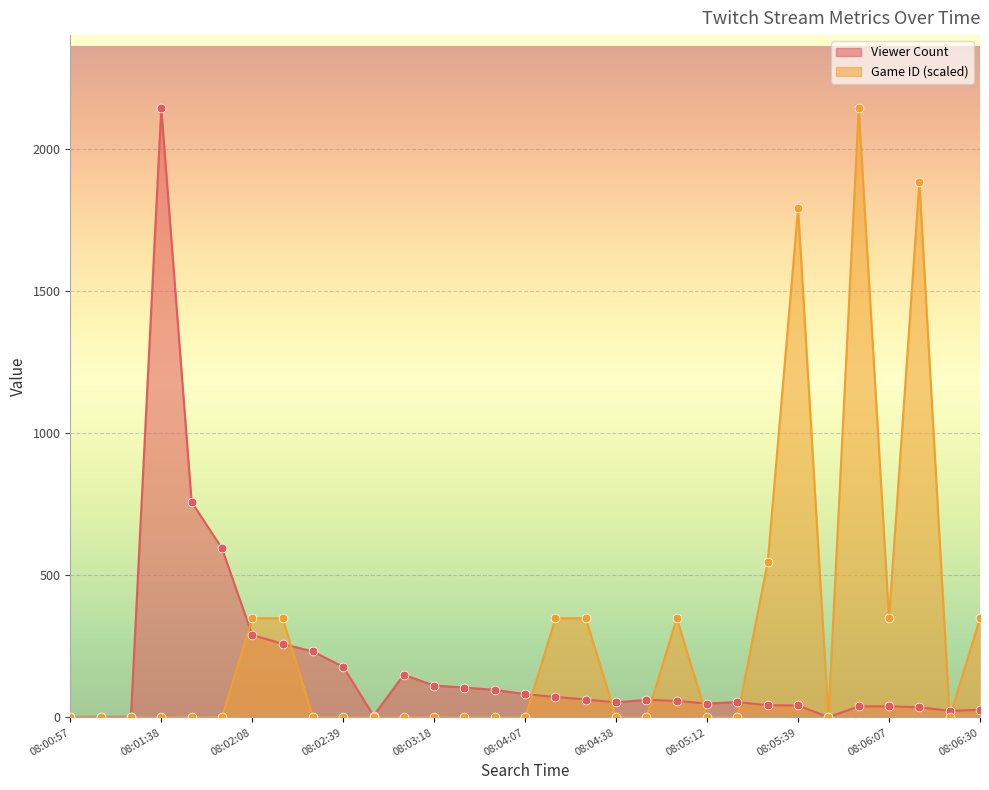

Which series contains the highest Y value?

Viewer Count